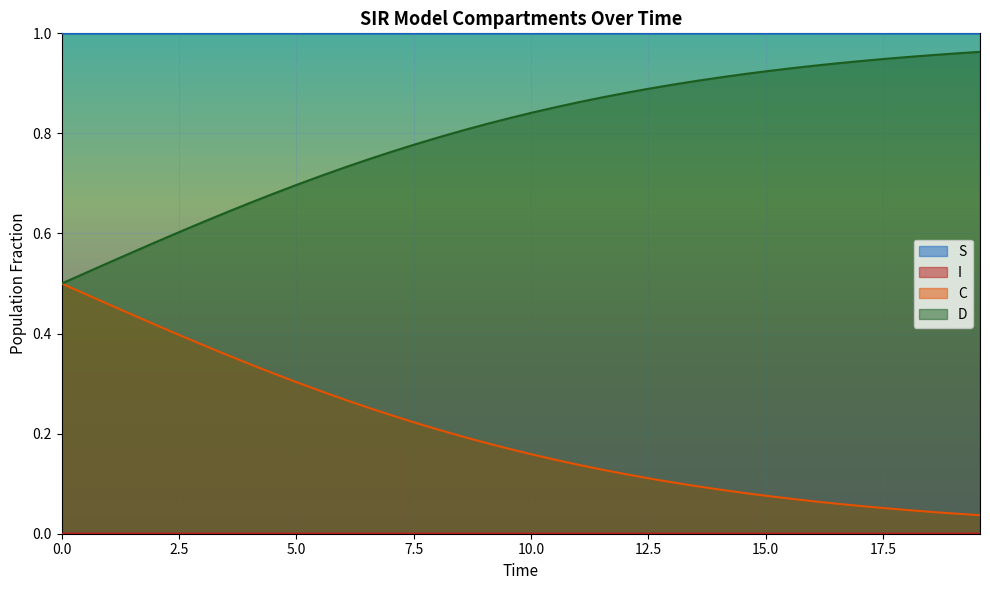

List the series in order of their overall mean, highest first.

S, D, C, I